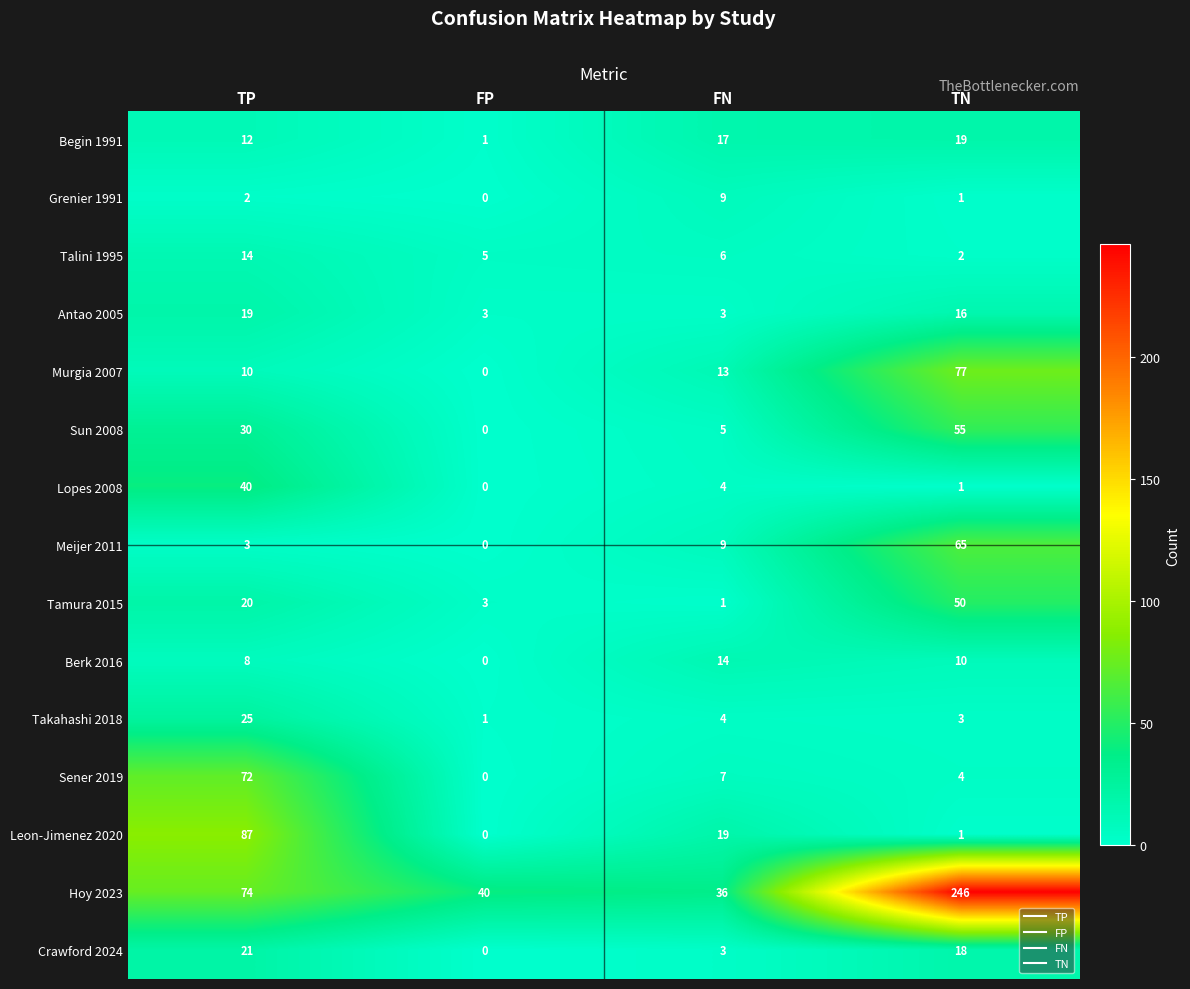

Rank the categories by Sun 2008 value from highest to lowest.

TN, TP, FN, FP